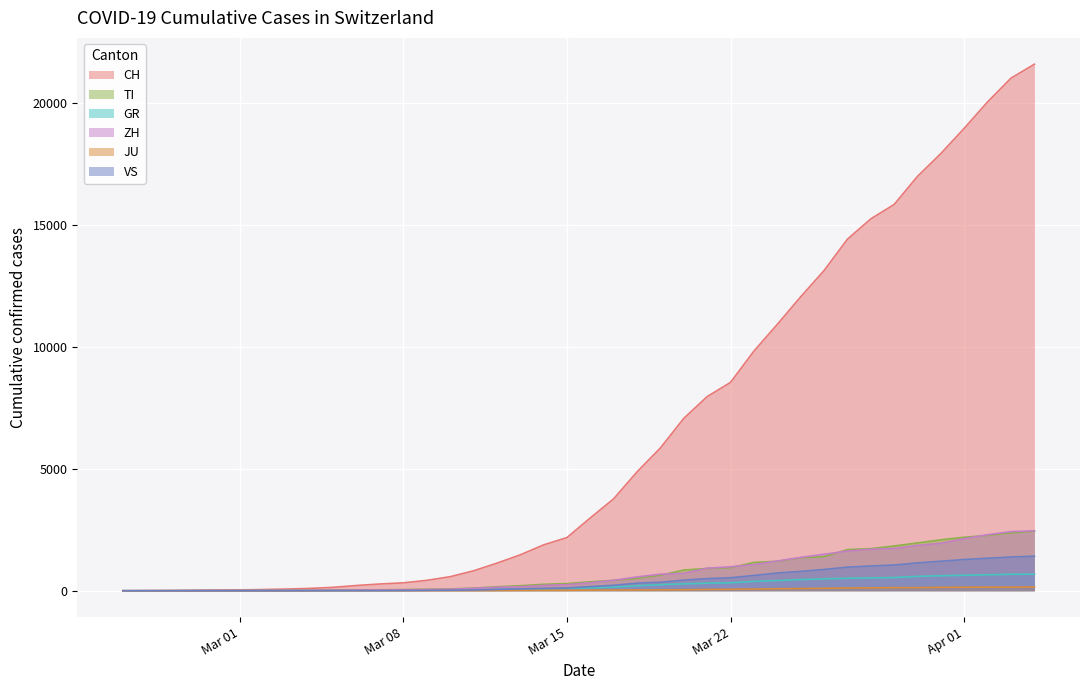

What is the label of the 28th point from the left?

2020-03-23